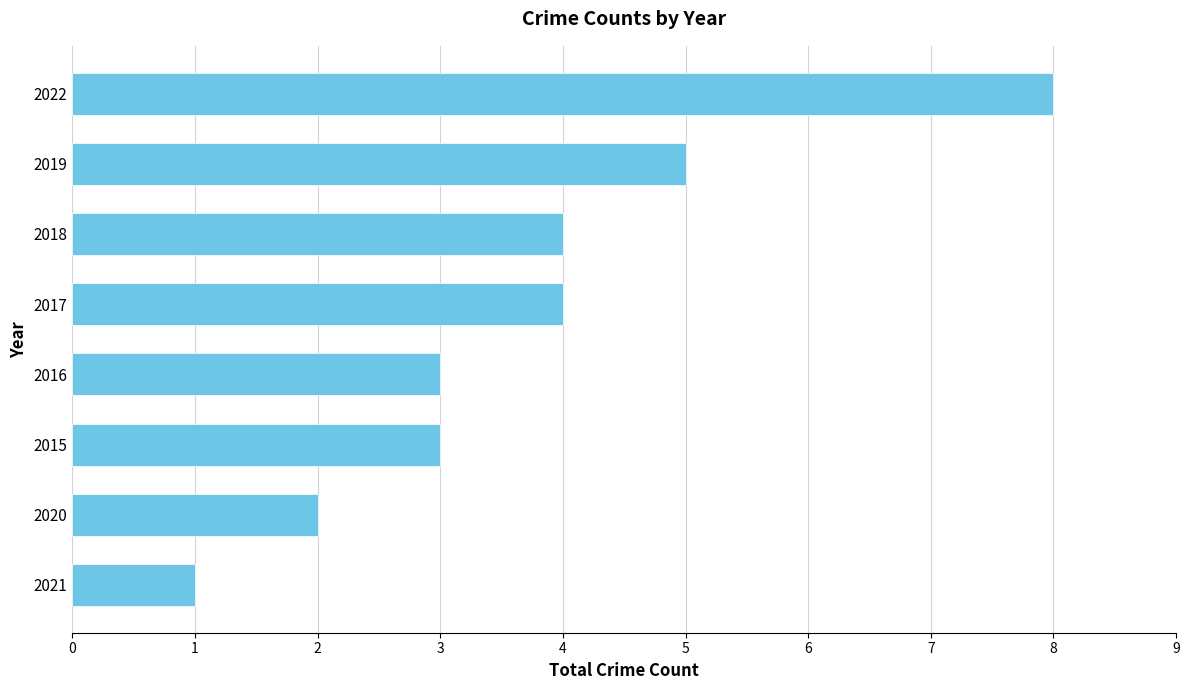

True or false: the data shows 8 at 2022.

True